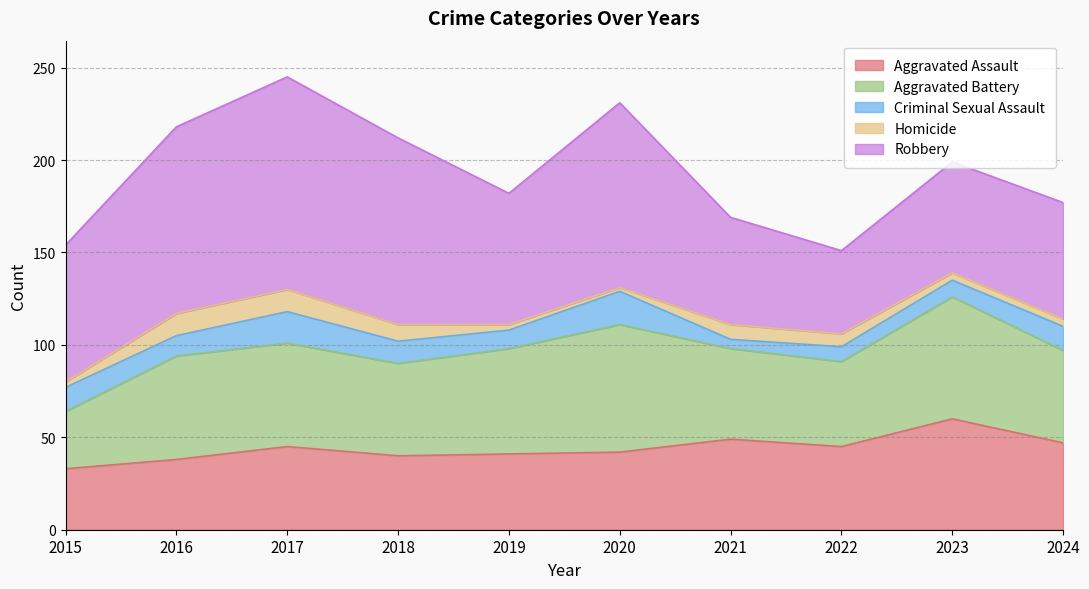

Does the chart display data point markers on the line(s)?

No